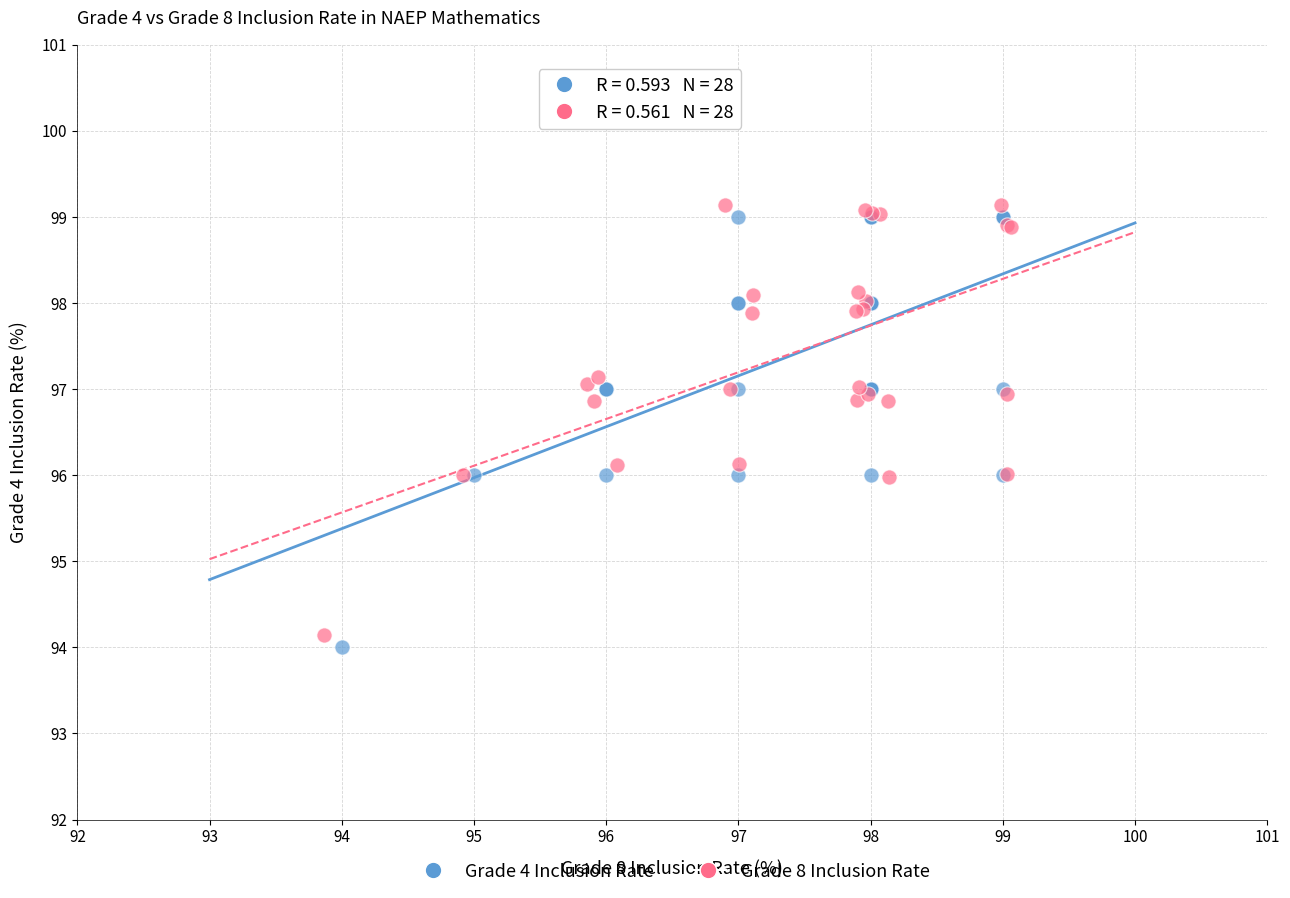

Which series has the largest Y range (max minus min)?

Grade 4 Inclusion Rate